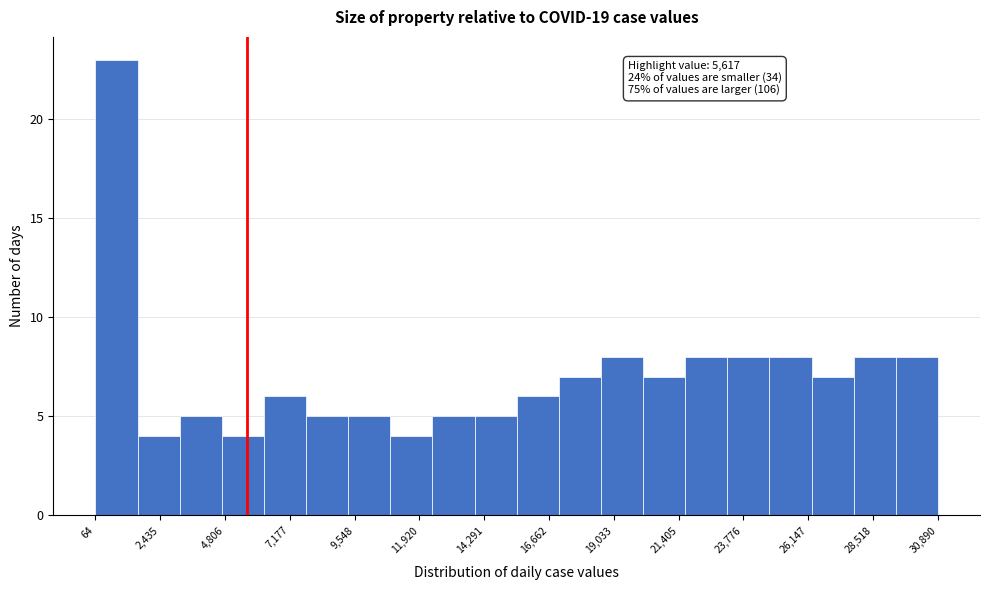

Around what value on the x-axis is the tallest bar? Give the approximate position of its centre, as read against the axis.

1000